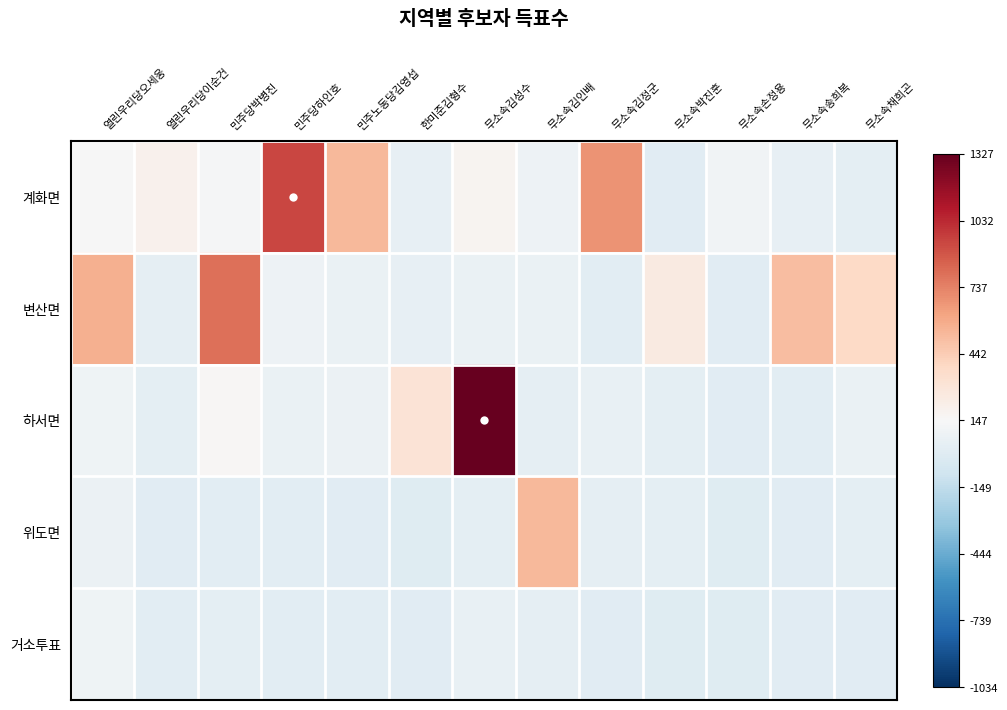

Reading left to right, transcribe all the data shown in this chart.

계화면: 열린우리당오세웅=-1.6	열린우리당이순건=54.4	민주당박병진=-15.6	민주당하인호=790.4	민주노동당김영섭=379.4	한미준김형수=-97.6	무소속김성수=32.4	무소속김인배=-60.6	무소속김정군=526.4	무소속박진훈=-135.6	무소속손정용=-43.6	무소속송희복=-97.6	무소속채희곤=-113.6
변산면: 열린우리당오세웅=422.4	열린우리당이순건=-107.6	민주당박병진=648.4	민주당하인호=-58.6	민주노동당김영섭=-79.6	한미준김형수=-96.6	무소속김성수=-79.6	무소속김인배=-78.6	무소속김정군=-122.6	무소속박진훈=106.4	무소속손정용=-131.6	무소속송희복=361.4	무소속채희곤=234.4
하서면: 열린우리당오세웅=-49.6	열린우리당이순건=-116.6	민주당박병진=13.4	민주당하인호=-75.6	민주노동당김영섭=-73.6	한미준김형수=163.4	무소속김성수=1180.4	무소속김인배=-103.6	무소속김정군=-90.6	무소속박진훈=-113.6	무소속손정용=-133.6	무소속송희복=-124.6	무소속채희곤=-82.6
위도면: 열린우리당오세웅=-71.6	열린우리당이순건=-134.6	민주당박병진=-125.6	민주당하인호=-124.6	민주노동당김영섭=-135.6	한미준김형수=-141.6	무소속김성수=-119.6	무소속김인배=381.4	무소속김정군=-104.6	무소속박진훈=-116.6	무소속손정용=-146.6	무소속송희복=-129.6	무소속채희곤=-116.6
거소투표: 열린우리당오세웅=-53.6	열린우리당이순건=-126.6	민주당박병진=-113.6	민주당하인호=-121.6	민주노동당김영섭=-120.6	한미준김형수=-135.6	무소속김성수=-84.6	무소속김인배=-104.6	무소속김정군=-130.6	무소속박진훈=-140.6	무소속손정용=-145.6	무소속송희복=-131.6	무소속채희곤=-135.6